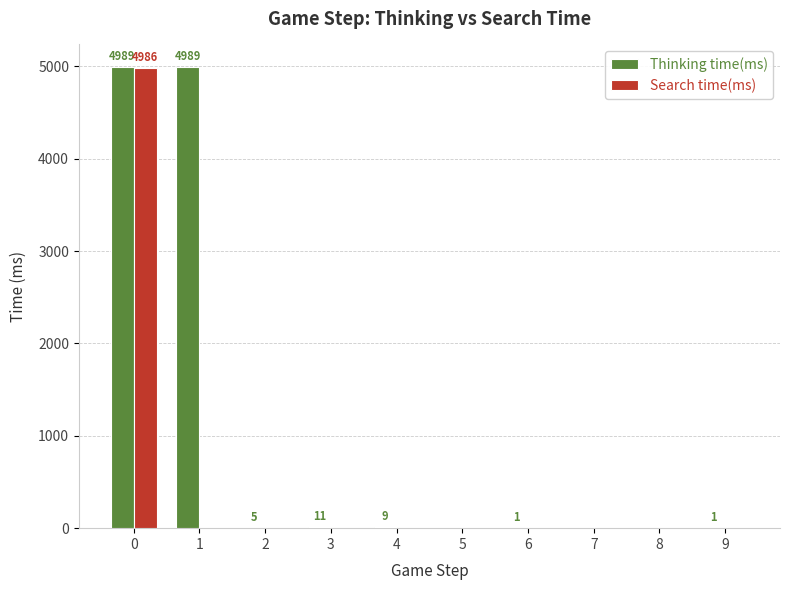

What is the sum of all Search time(ms) values?

4986